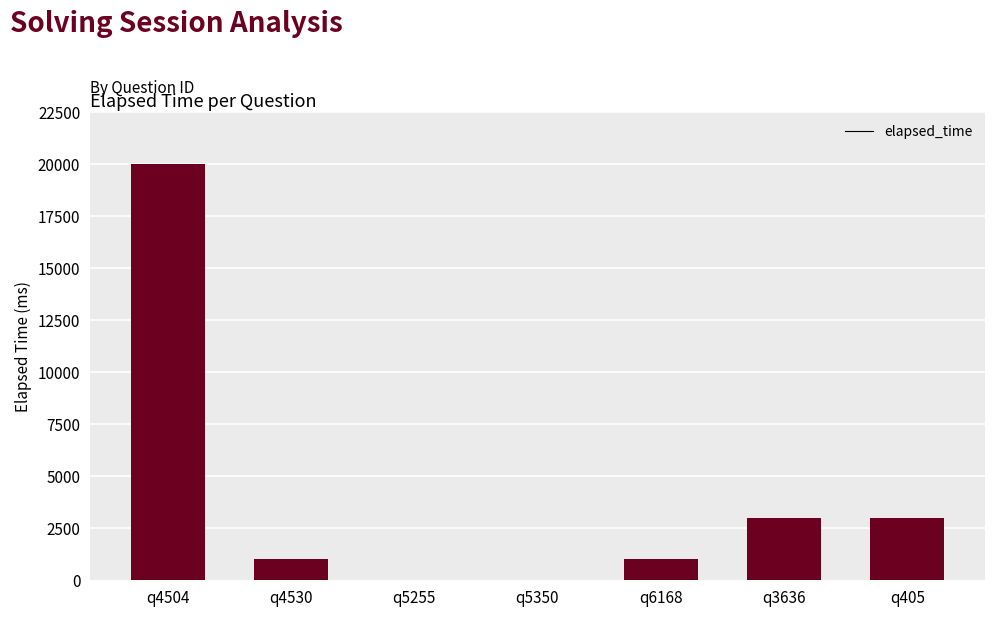

What is the sum of all values?

28000